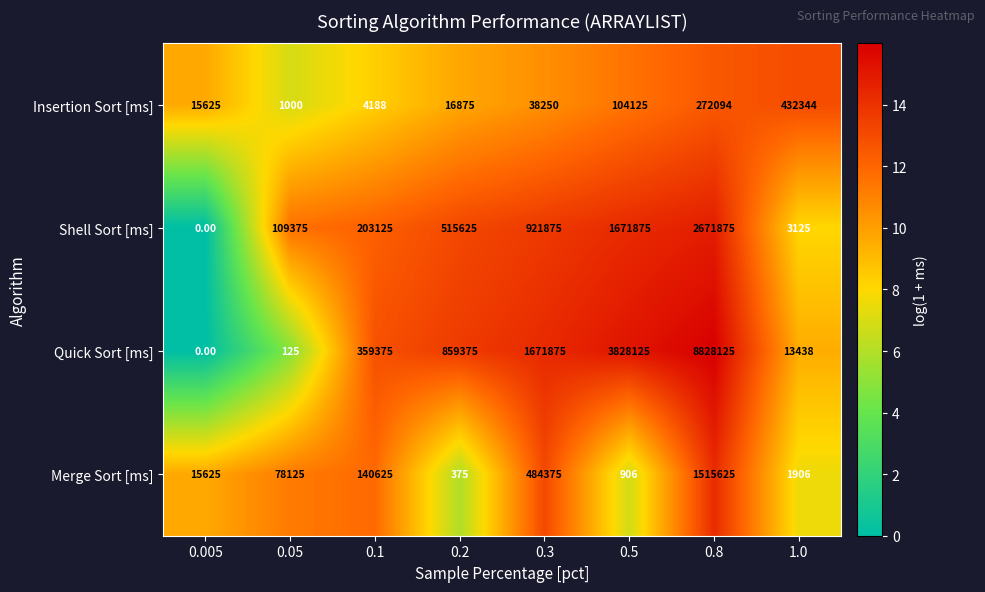

At which category is the sum across all series the highest?

0.8